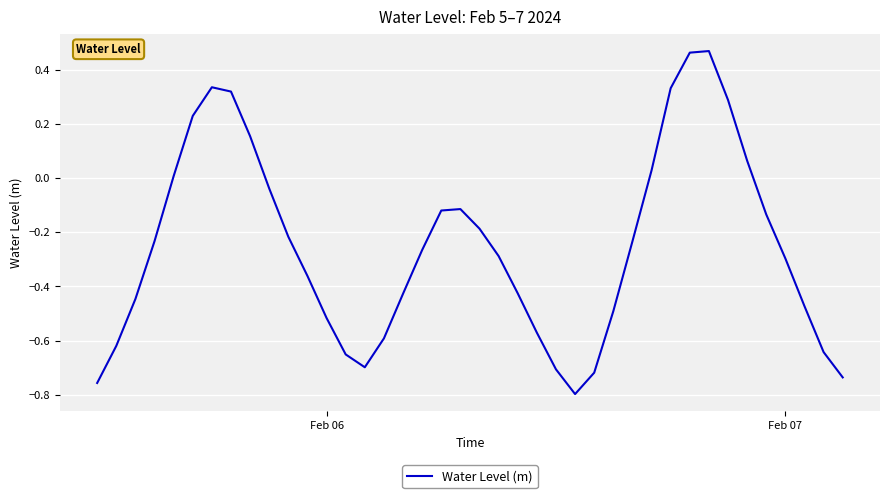

What is the difference between the maximum and minimum values?

1.3